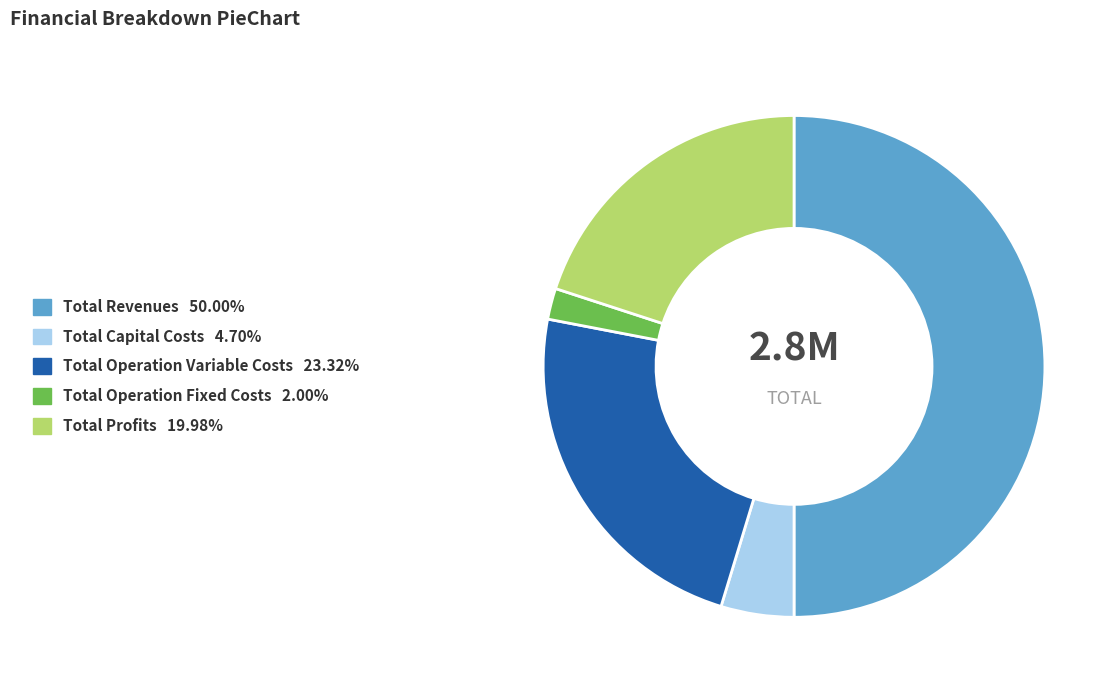

What is the largest slice in the pie chart?

Total Revenues